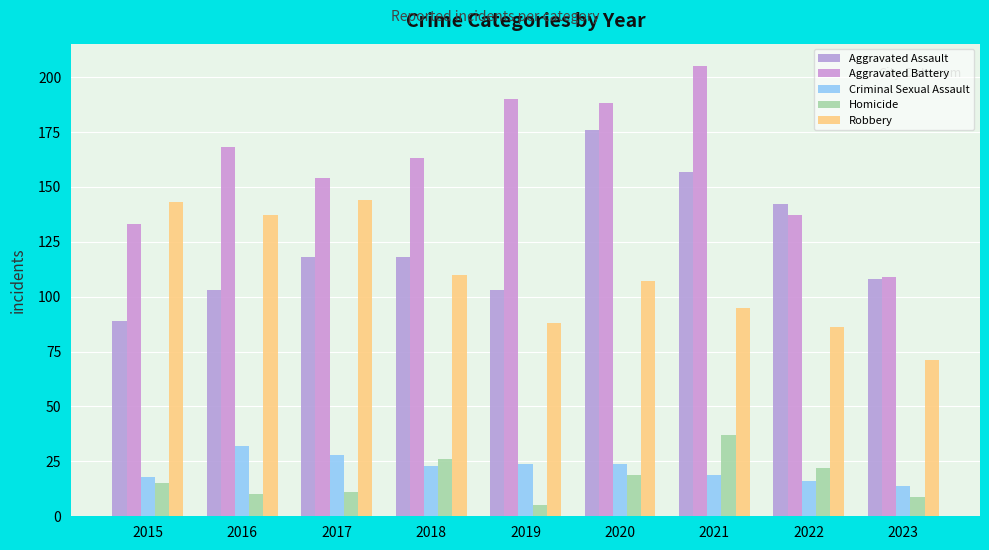

Between 2020 and 2022, which series saw the biggest shift?

Aggravated Battery